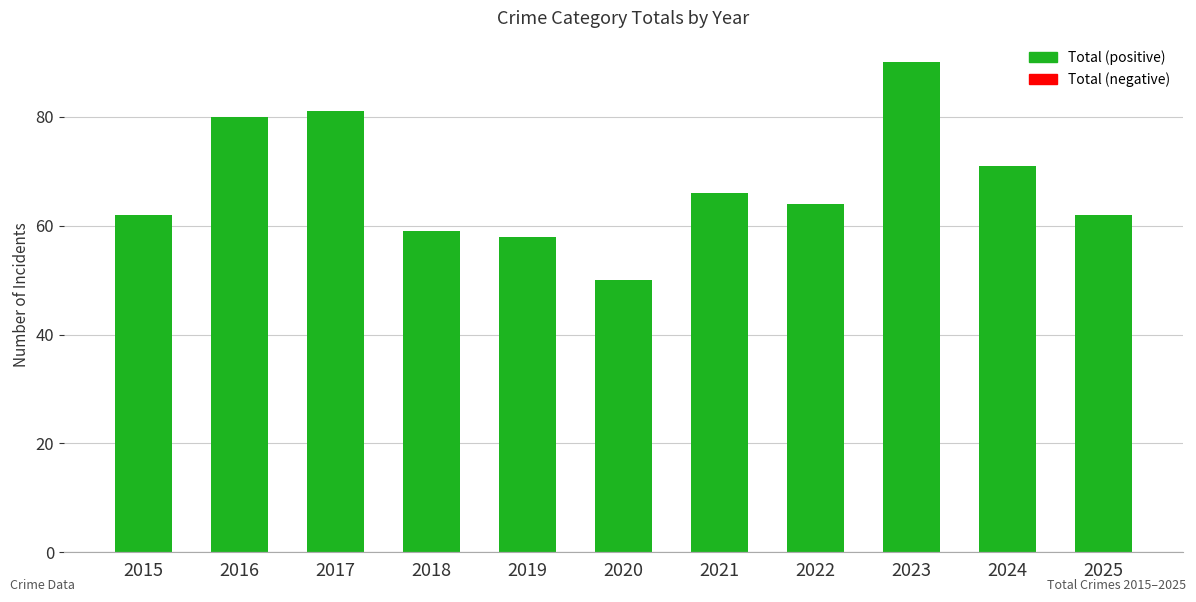

What is the value of the 2nd bar from the left?

80